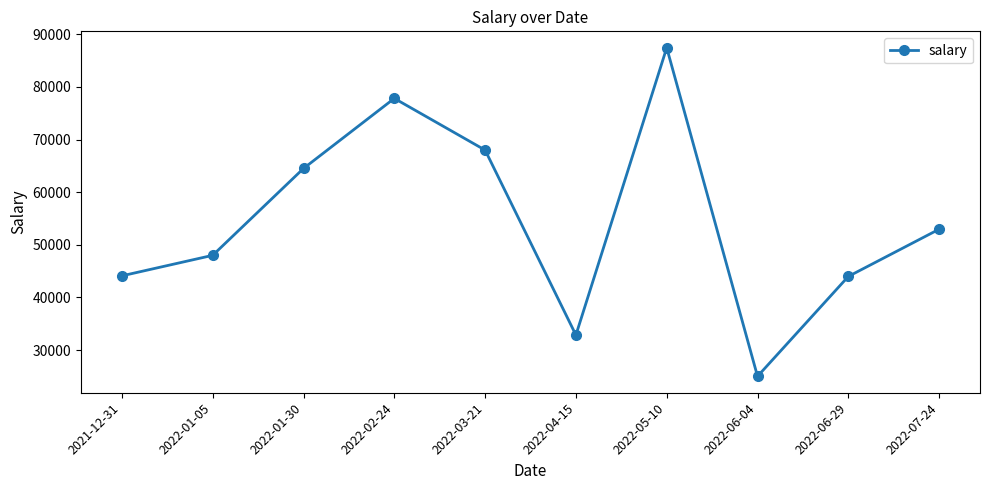

Between 2022-06-04 and 2022-03-21, which is larger?

2022-03-21